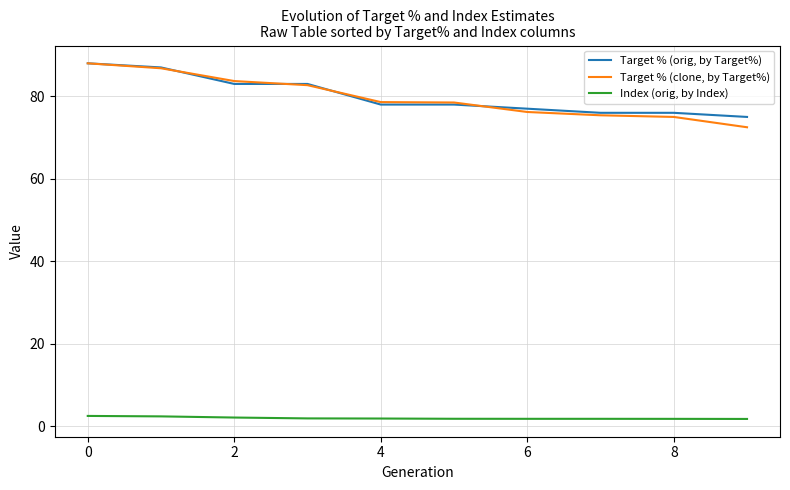

What is the lowest value of the Target % (orig, by Target%) series?

75.0